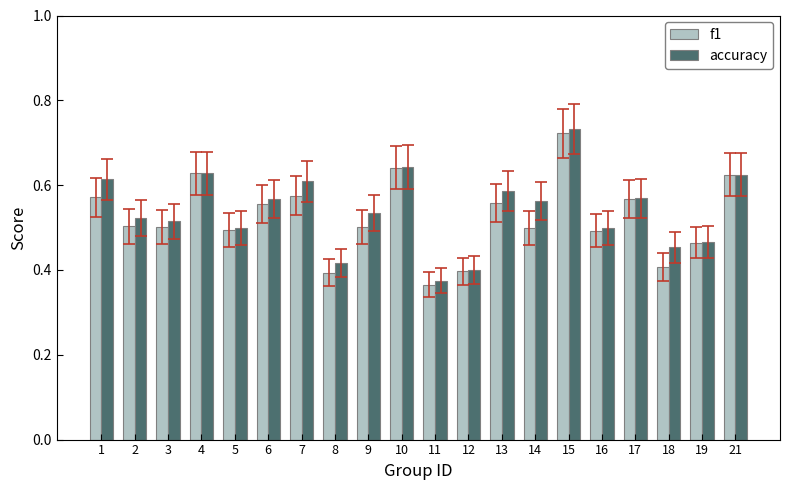

How many series are shown in this chart?

2